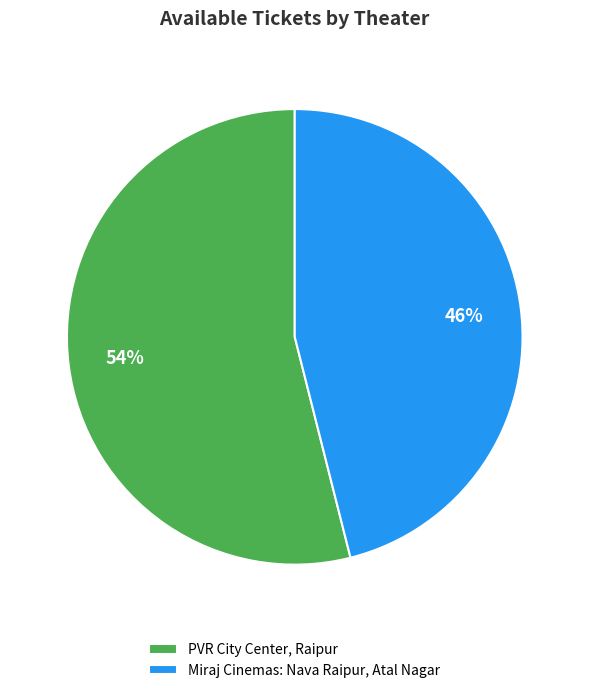

Which category has the biggest portion of the pie?

PVR City Center, Raipur